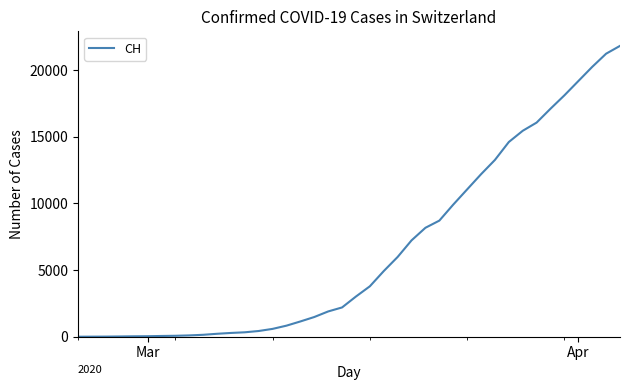

What is the difference between the maximum and minimum values?

21816